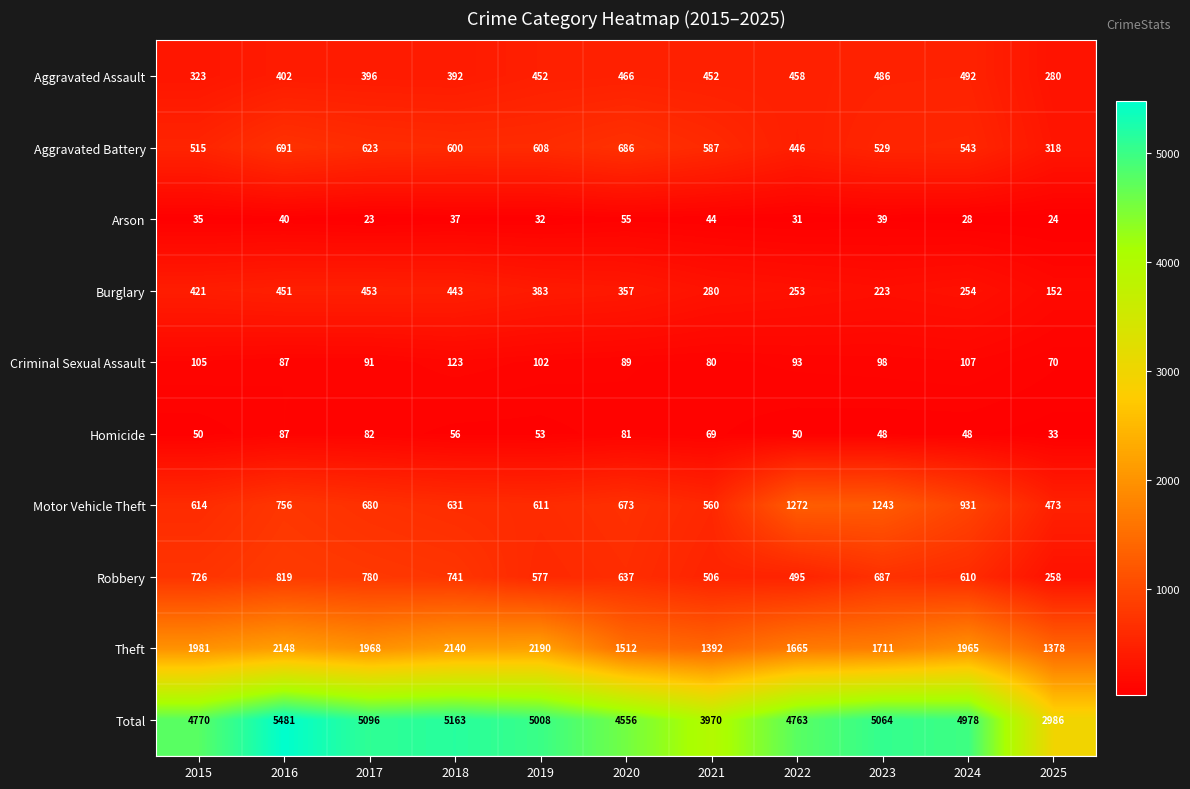

Rank the series at 2017 from lowest to highest value.

Arson, Homicide, Criminal Sexual Assault, Aggravated Assault, Burglary, Aggravated Battery, Motor Vehicle Theft, Robbery, Theft, Total